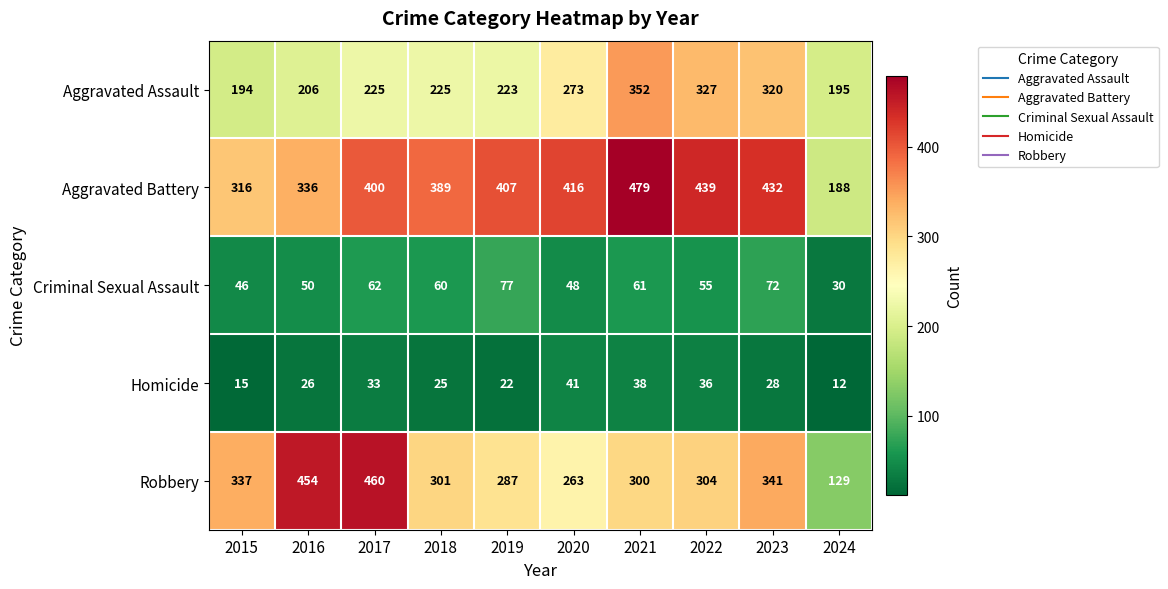

What value does the Homicide series have at 2018, to the nearest 5?

25